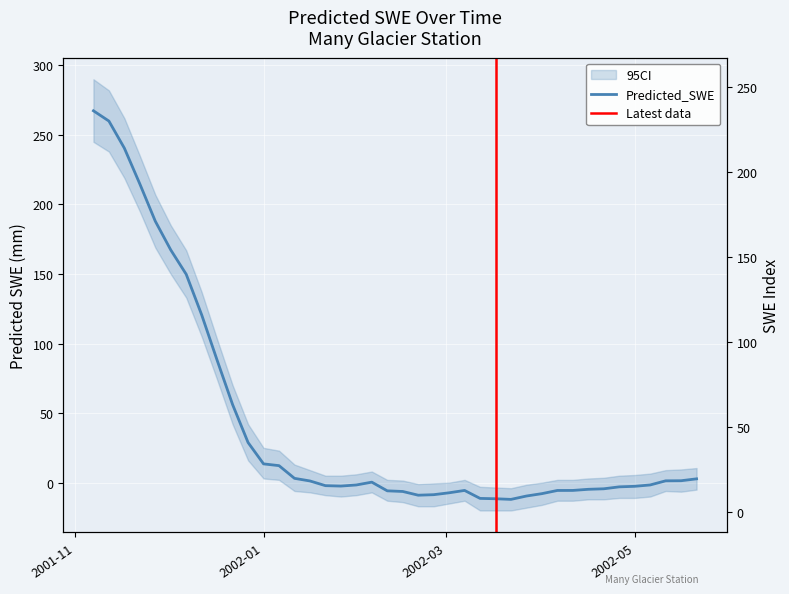

Is it true that the value at 2002-02-20 is -2.4?

False